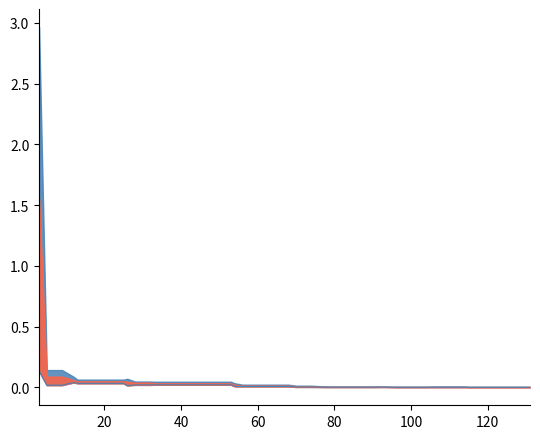

How many data points does each series have?

40